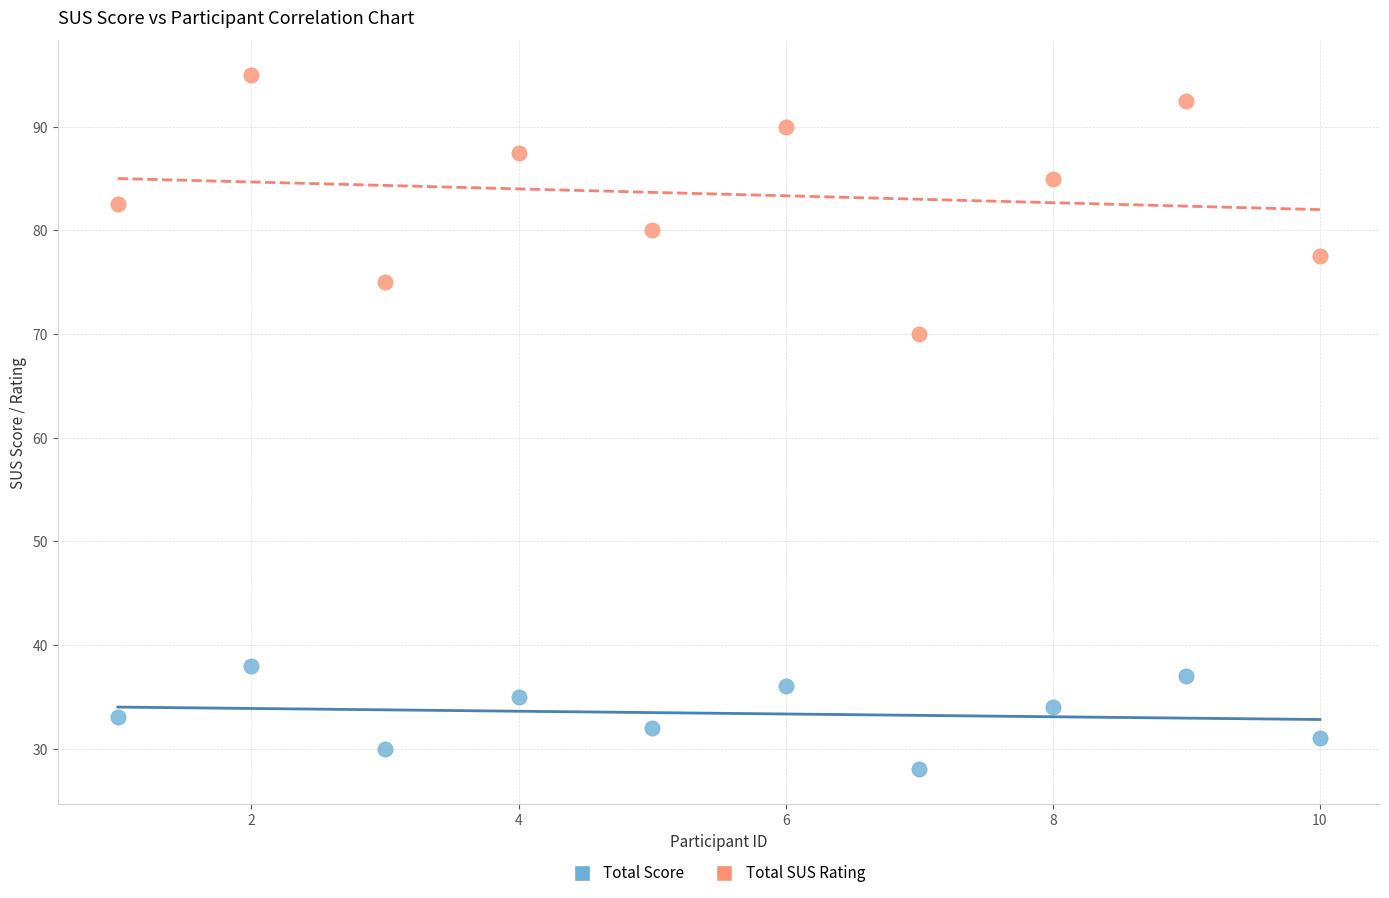

What is the X range (max minus min) for the scatter plot?

9.0